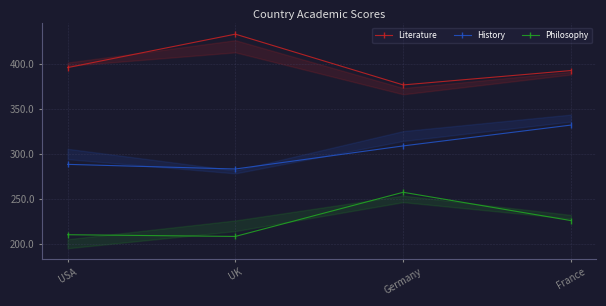

Which category has the highest value in the History series?

France